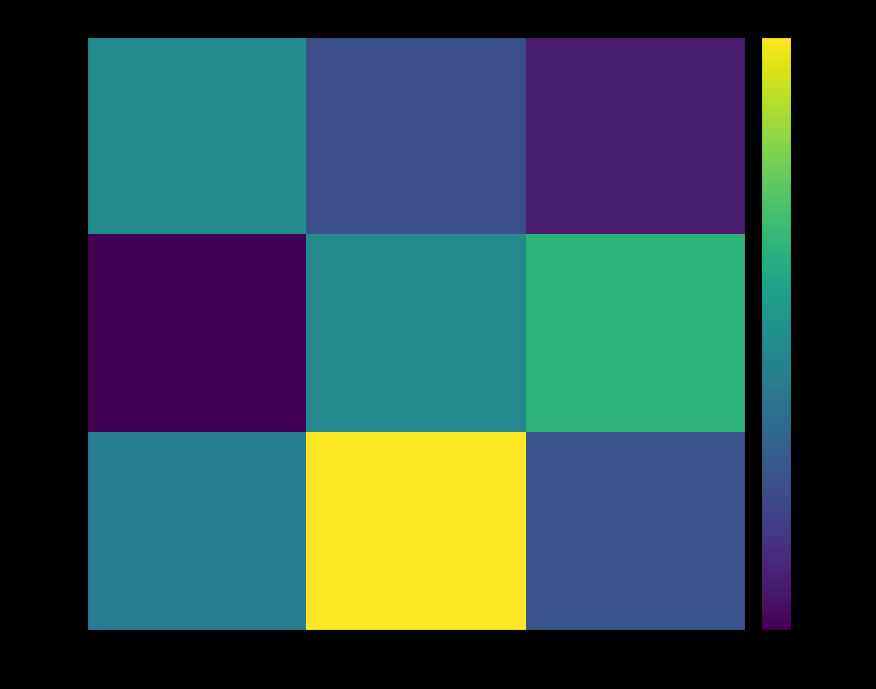

Which has a higher value, col_0 or col_1?

col_0